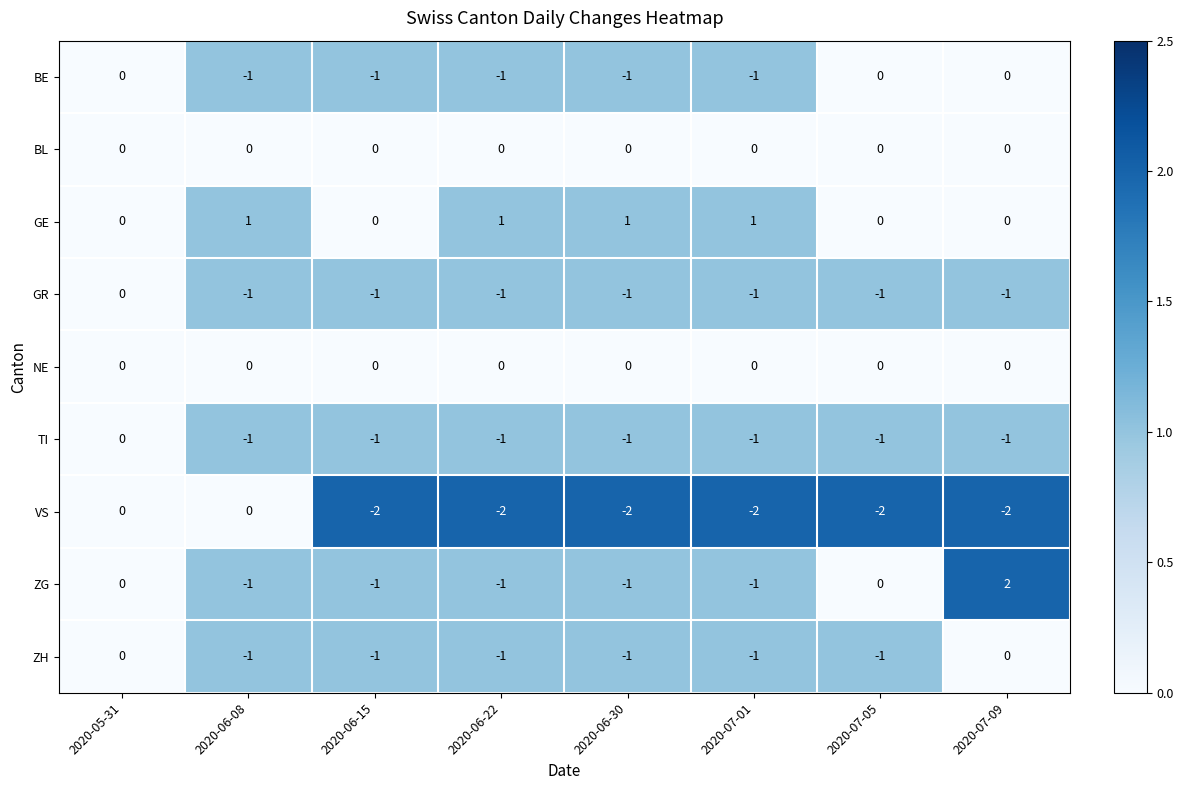

What is the difference between the highest and lowest values at 2020-07-09?

4